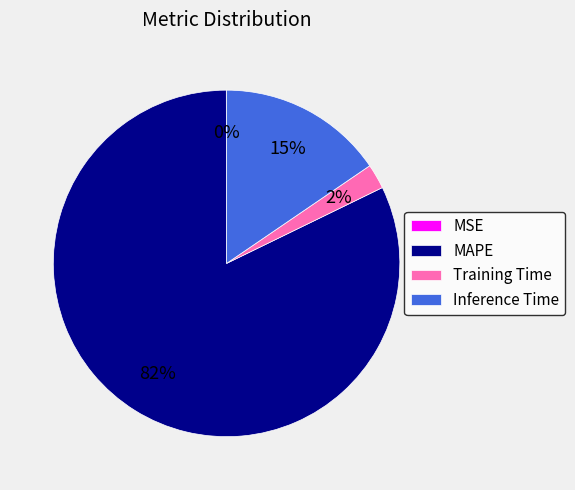

Is the sum of Training Time and Inference Time greater than half?

No